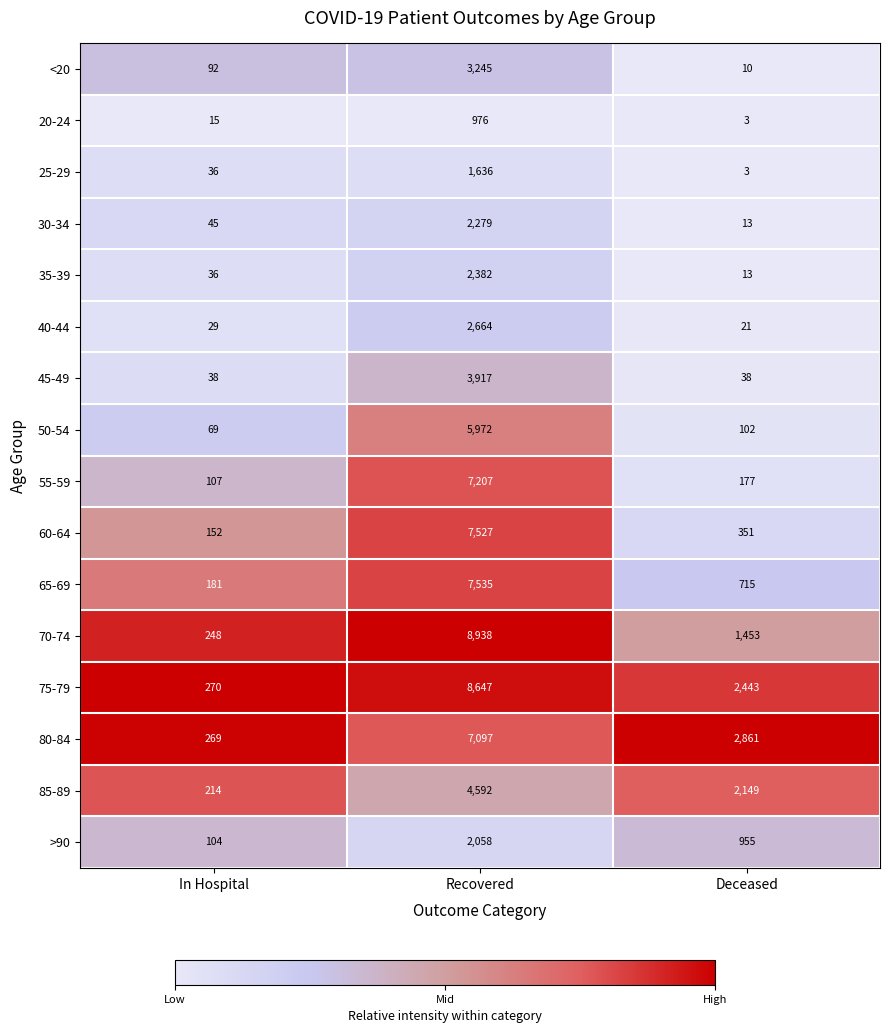

What is the total value across all series at In Hospital?

1905